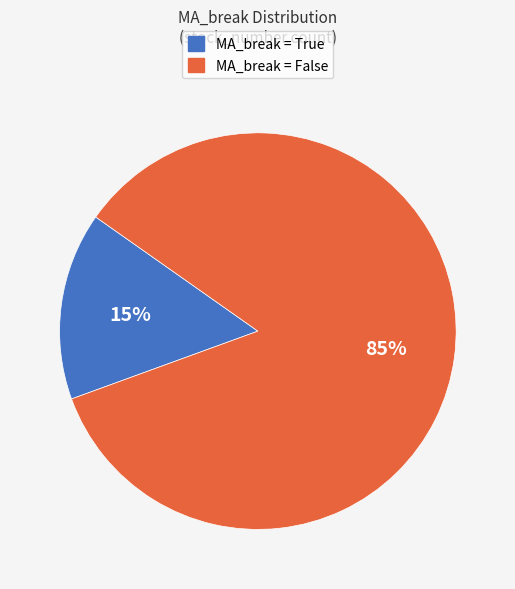

Does any single category account for the majority?

Yes